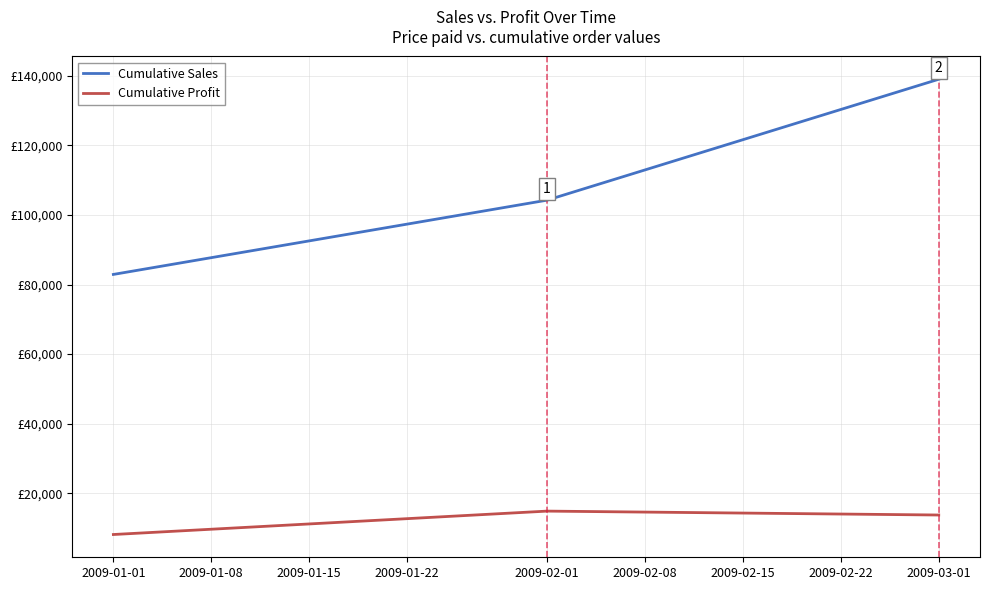

List the labels in order of Cumulative Sales value, smallest first.

2009-01-01, 2009-02-01, 2009-03-01